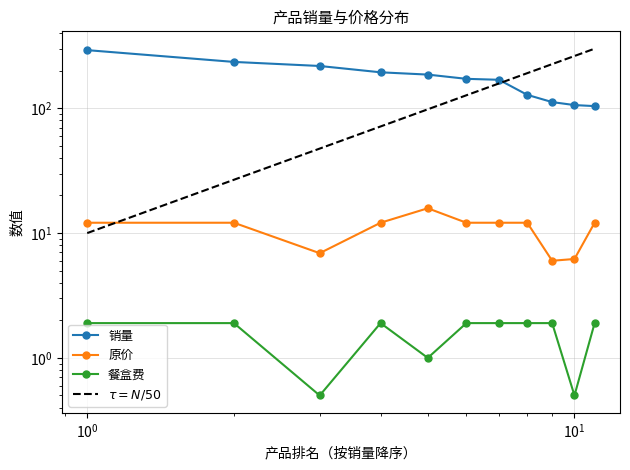

Which label corresponds to the smallest value in the chart?

3